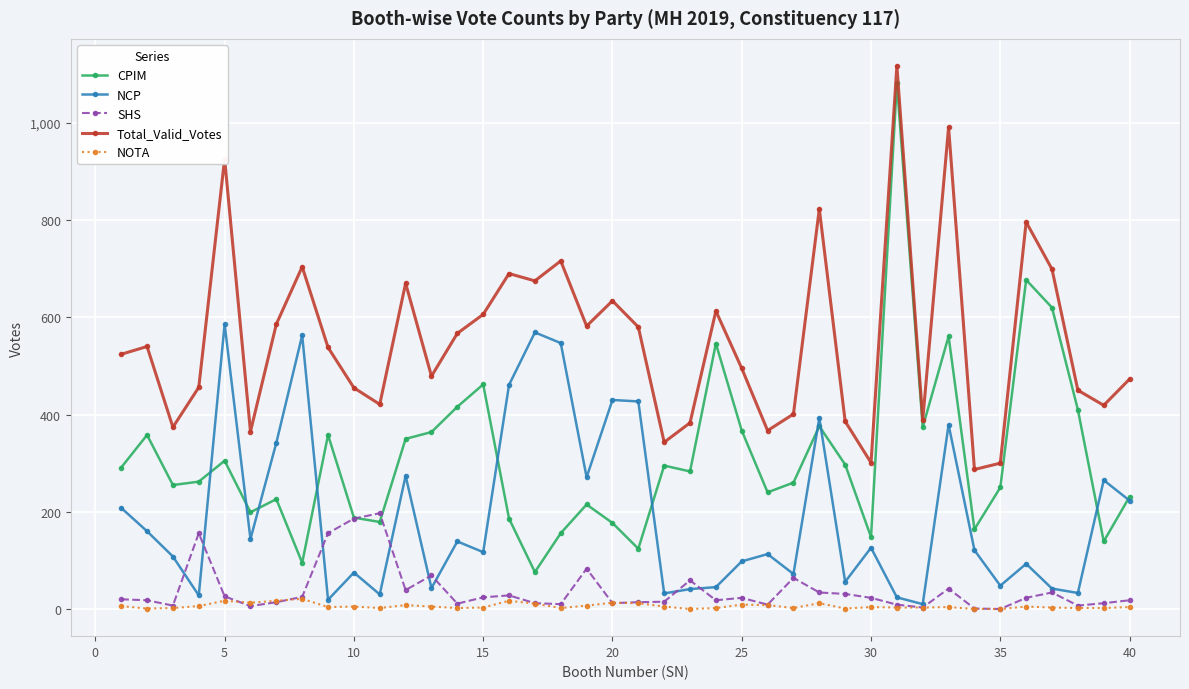

True or false: CPIM and NOTA intersect in this chart.

False